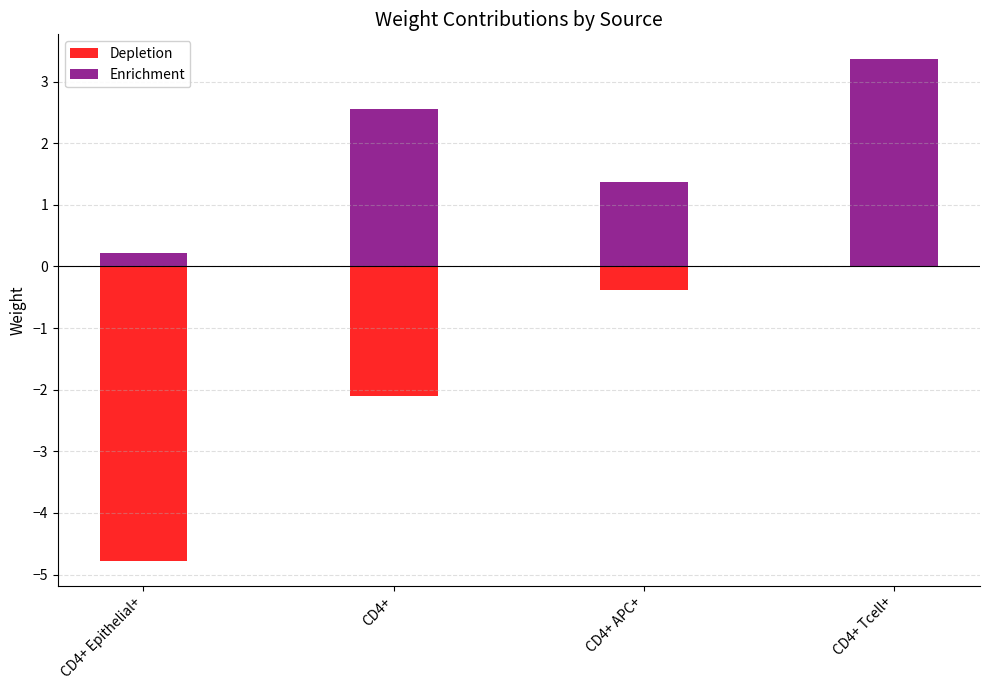

Reading right to left, transcribe all the data shown in this chart.

Depletion: CD4+ Tcell+=0.0	CD4+ APC+=-0.4	CD4+=-2.1	CD4+ Epithelial+=-4.8
Enrichment: CD4+ Tcell+=3.4	CD4+ APC+=1.4	CD4+=2.6	CD4+ Epithelial+=0.2